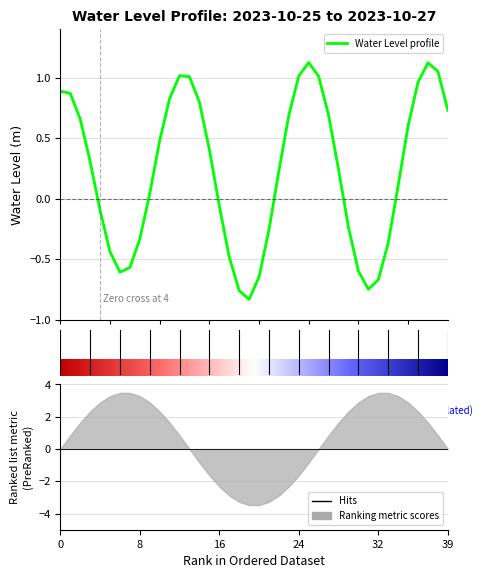

At which label does the data first exceed 0?

2023-10-25 12:00:00